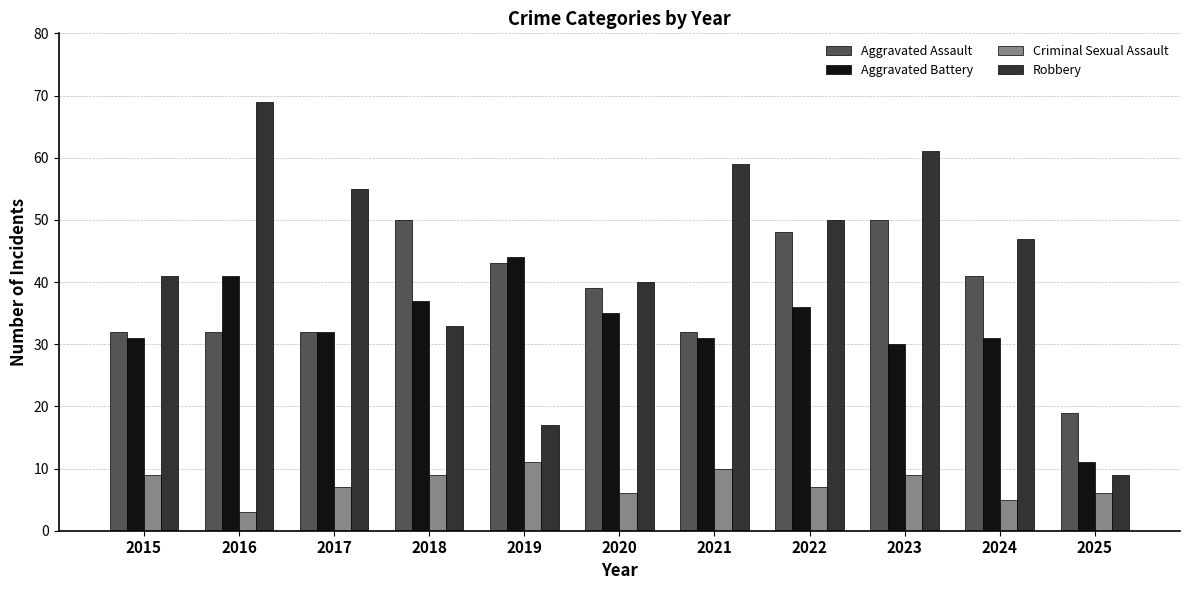

Which series has the widest spread of values?

Robbery